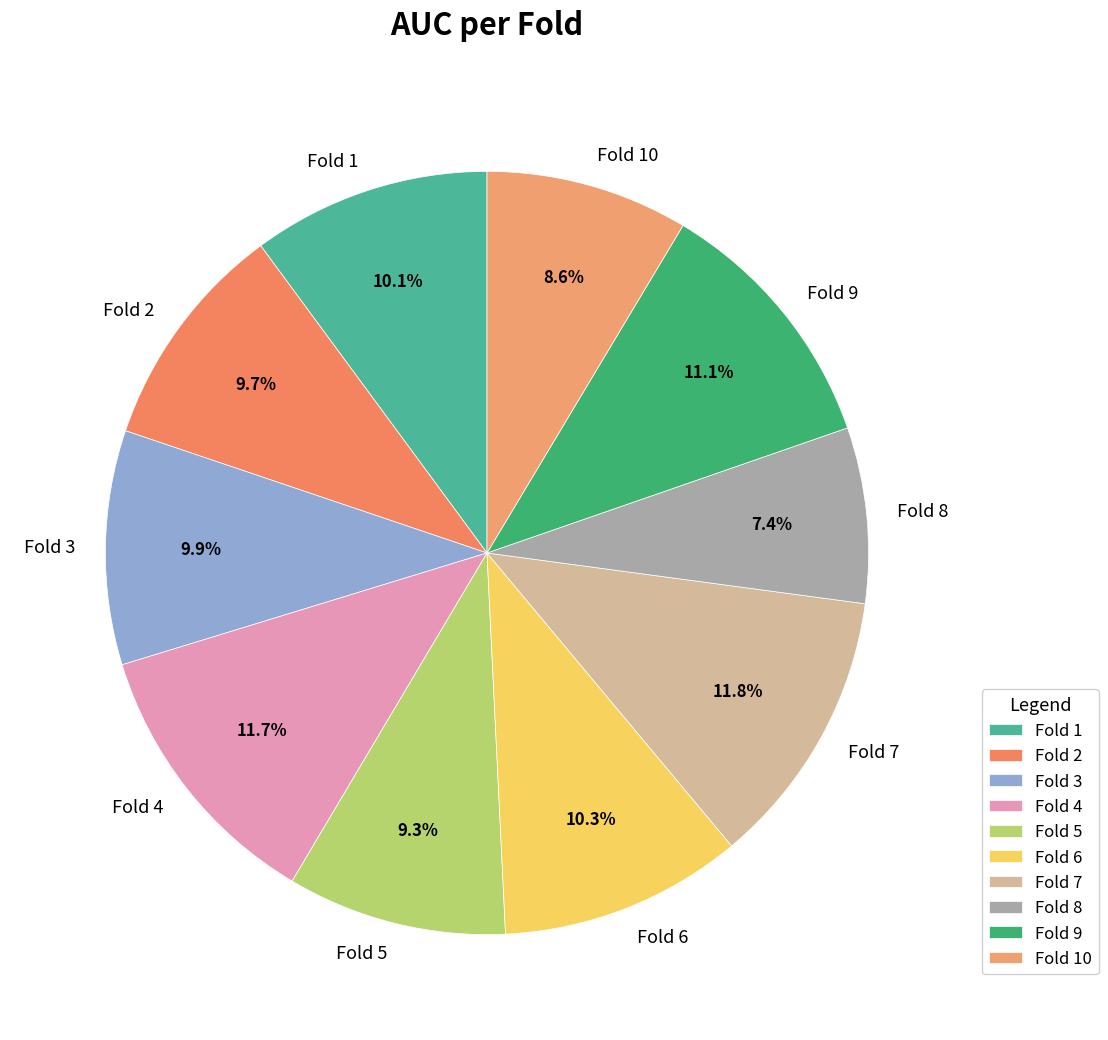

Which category has the smallest portion of the pie?

Fold 8